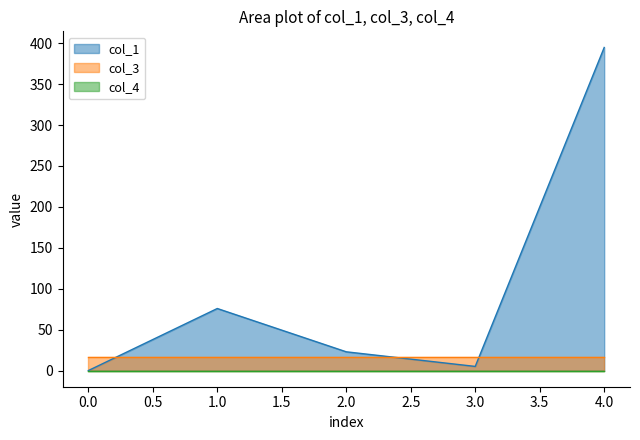

Does the chart display data point markers on the line(s)?

No